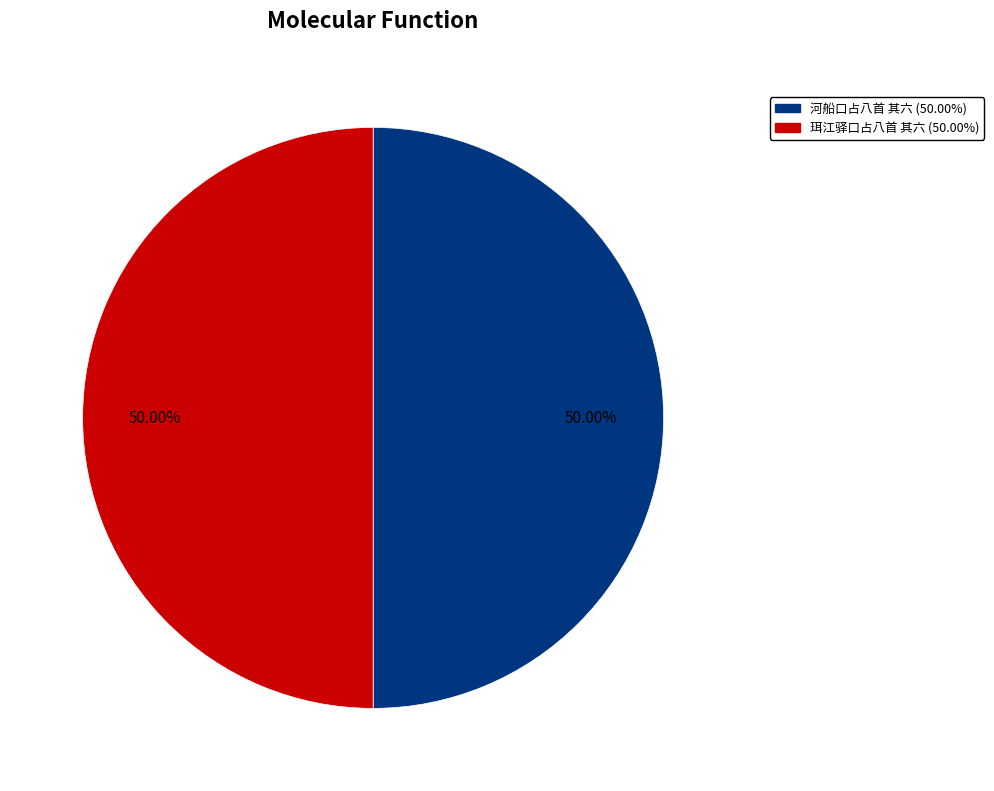

How many slices are in this pie chart?

2